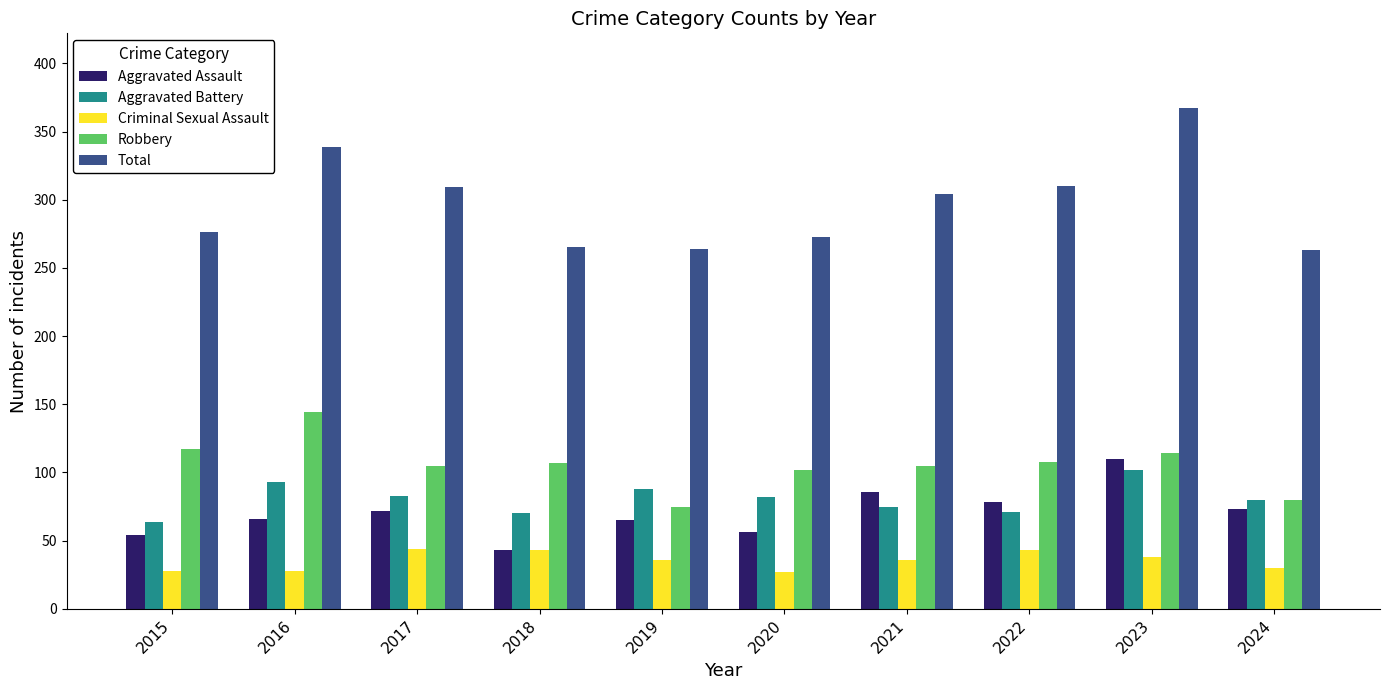

How many bars are there in total?

50